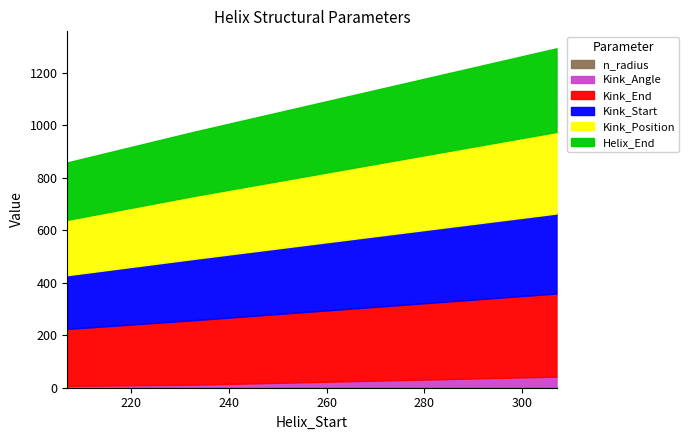

Reading right to left, what are all the values shown in this chart?

Helix_End: 319.0	245.0	219.0
Kink_Position: 311.0	240.0	211.0
Kink_Start: 305.0	234.0	205.0
Kink_End: 317.0	246.0	217.0
Kink_Angle: 40.4	9.7	5.2
n_radius: 1.9	2.0	2.0